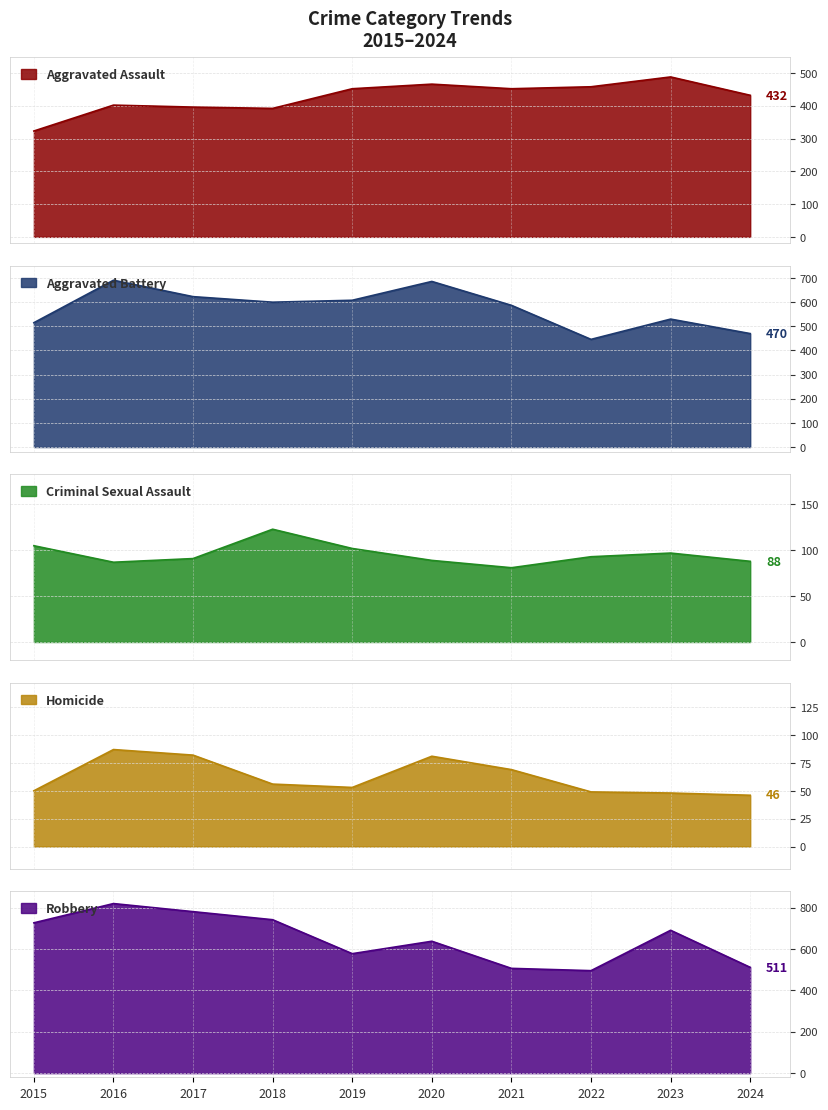

How many lines are shown in the chart?

5